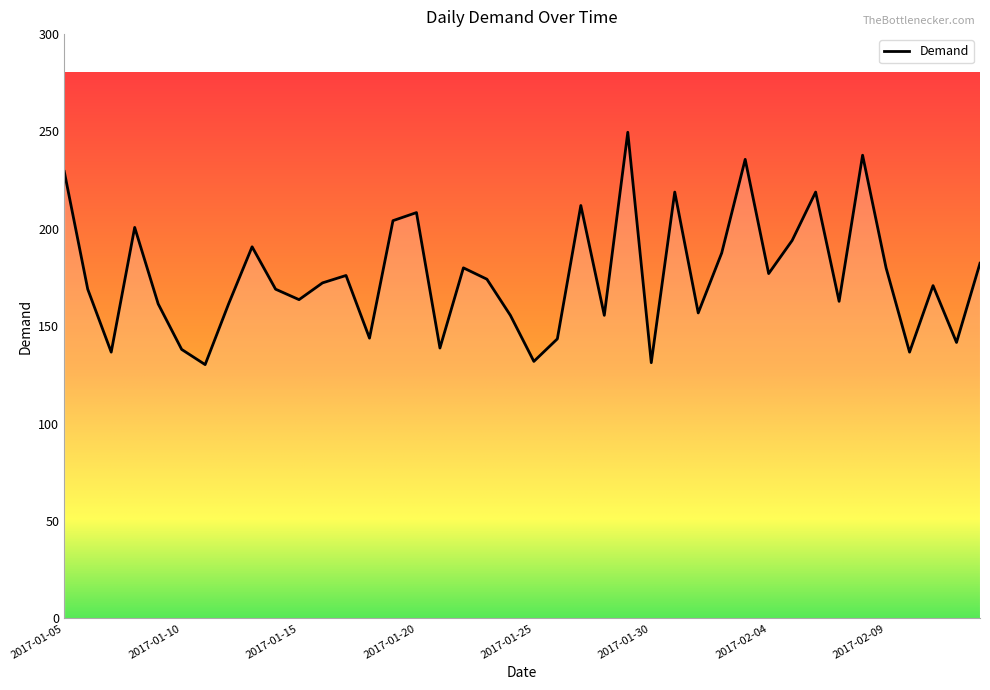

Does the chart have visible grid lines?

No